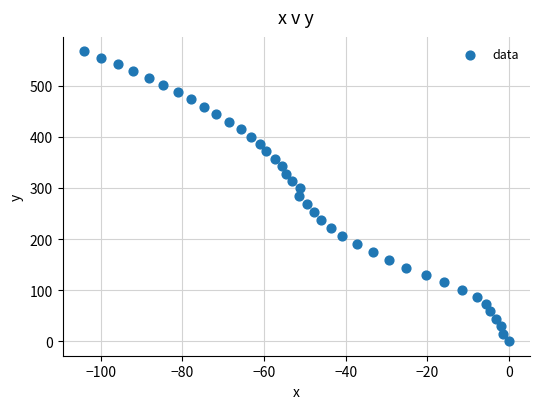

What is the range of Y values (max minus min)?

567.4